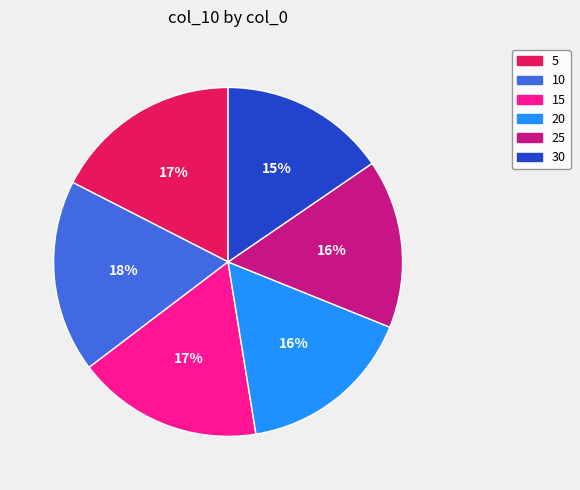

To the nearest percent, what percentage of the pie is 5?

17%